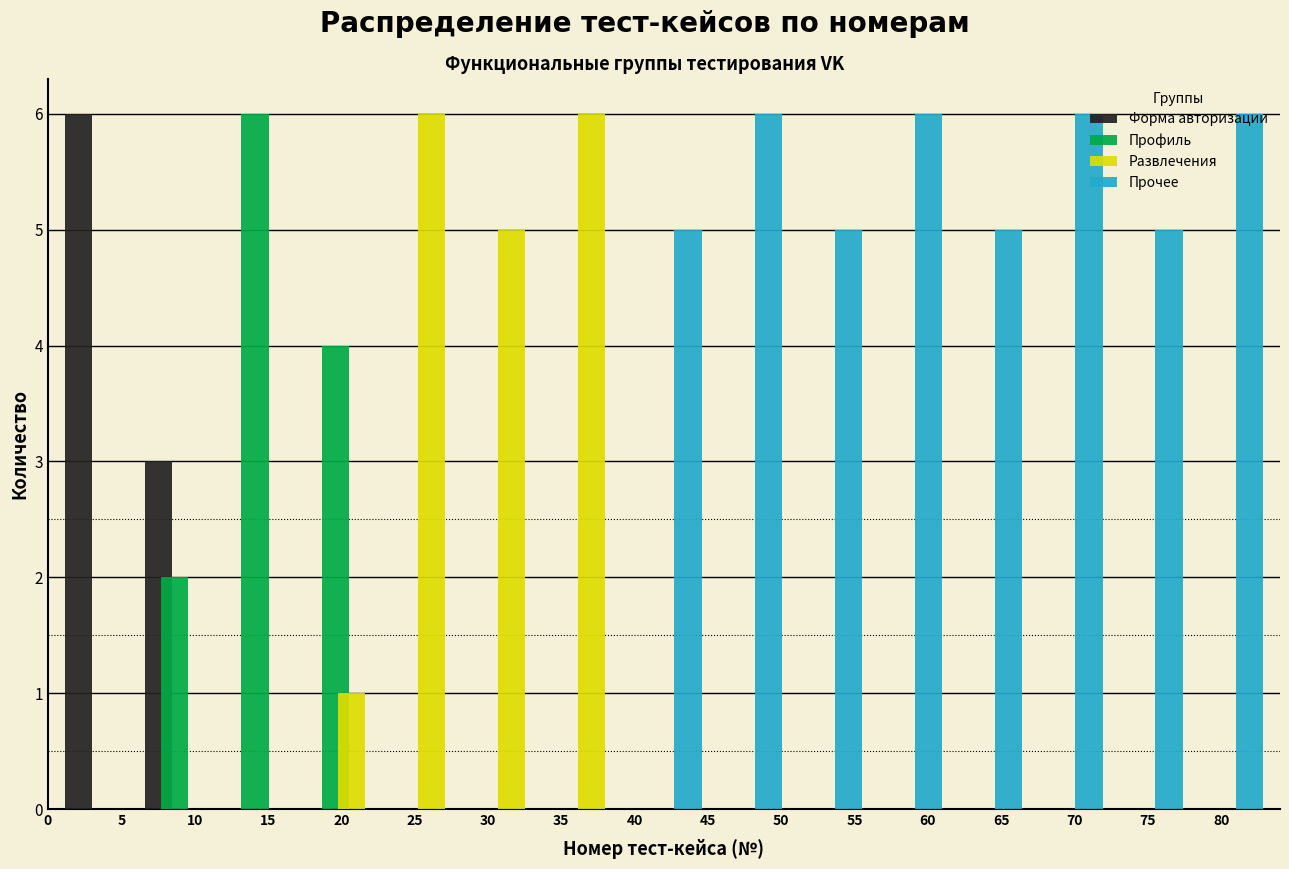

What is the height of the Профиль bar covering 17.5 to 23.0 on the x-axis? Neither the bar edges nor the heights are printed on the chart, so give them approximately, as read against the axes.

4